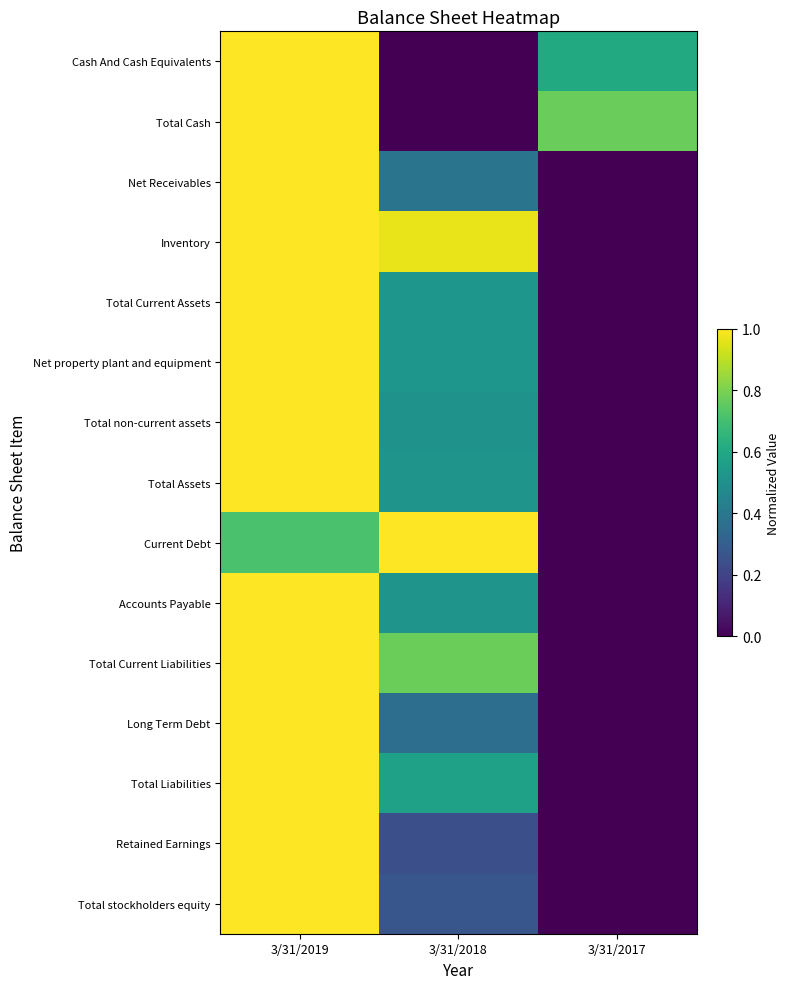

Which has a higher value, 3/31/2019 or 3/31/2017?

3/31/2019